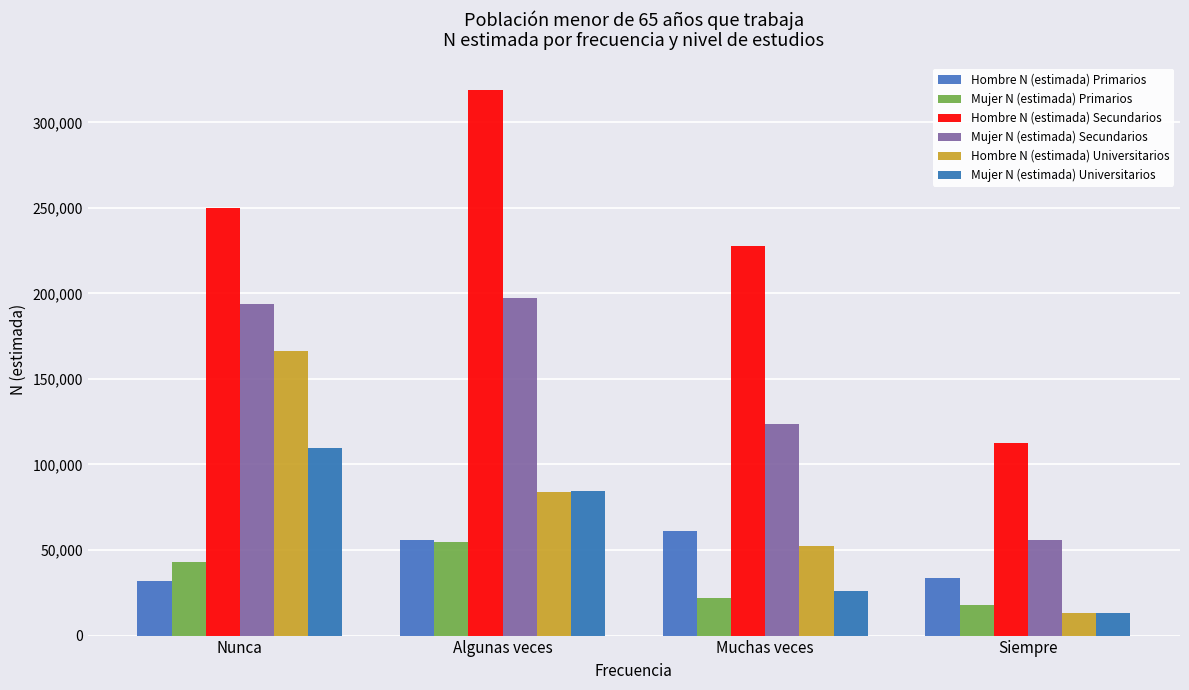

Is it true that Mujer N (estimada) Universitarios equals 109531 at Nunca?

True